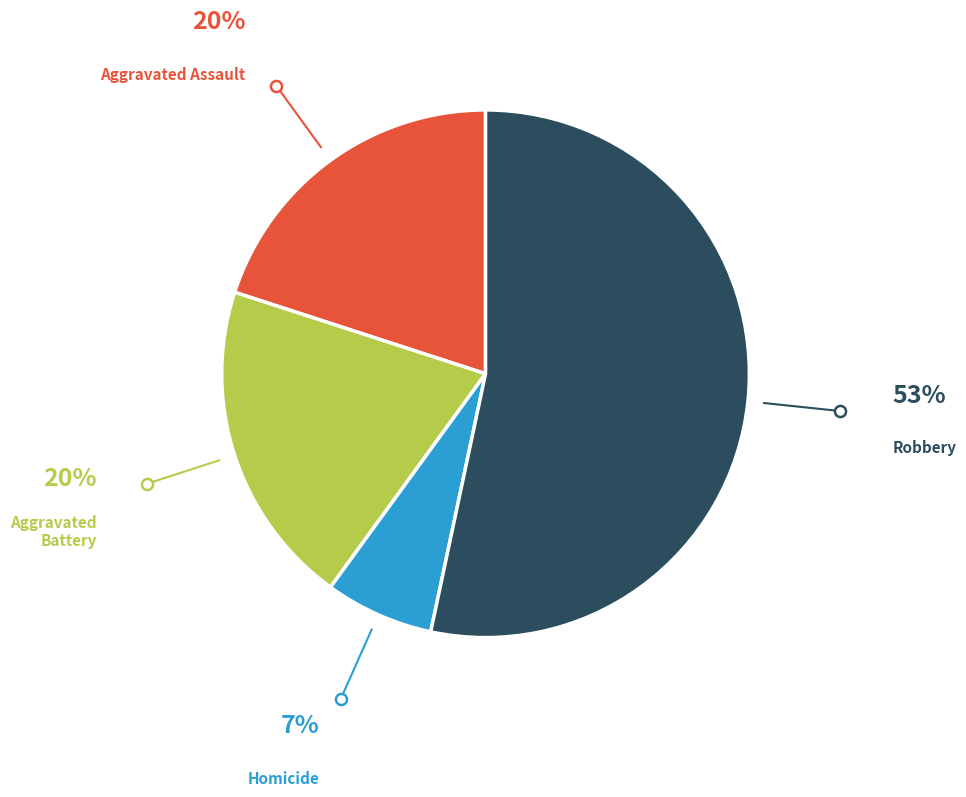

Is there any slice that represents more than half of the pie?

Yes